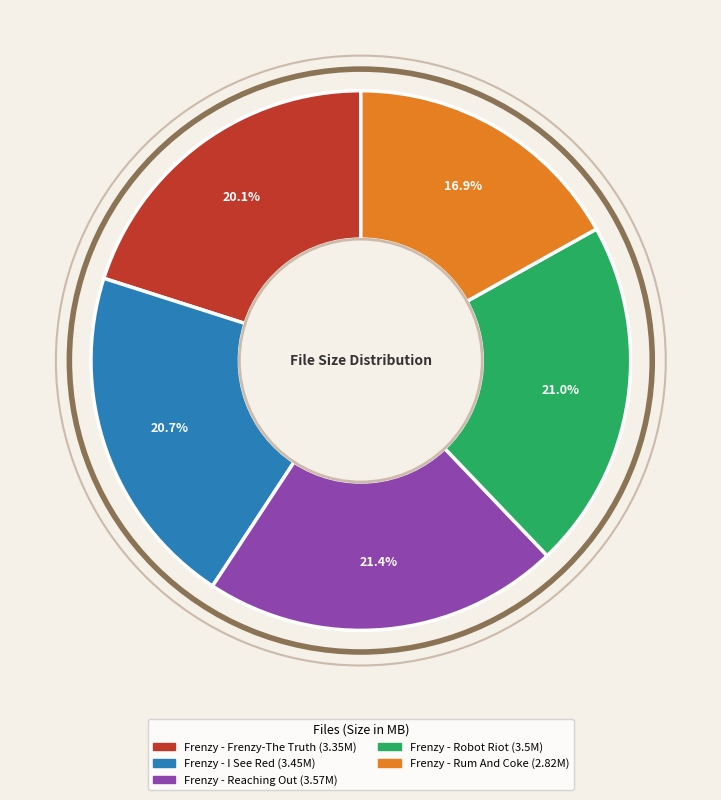

Does Frenzy - Frenzy-The Truth represent more than half of the total?

No